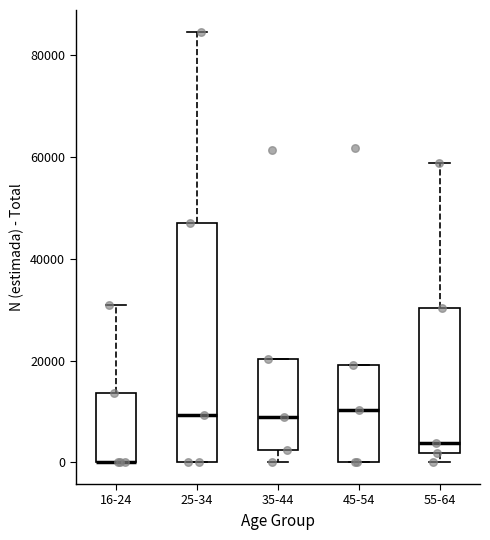

Where is the upper edge of the box for 55-64 on the y-axis? The values are not printed on the chart, so give them approximately, as read against the axis.

30000